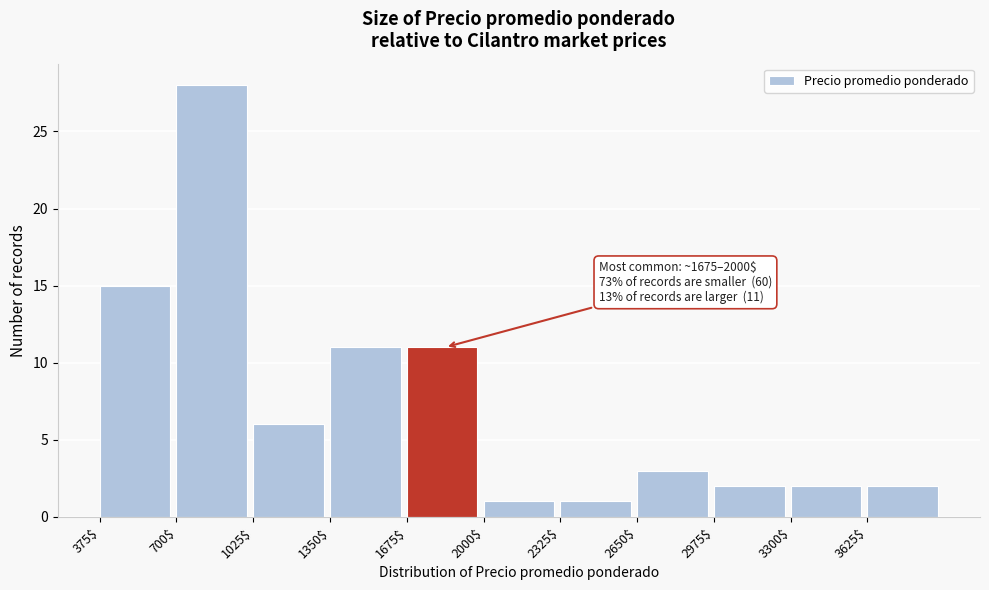

Over which range of the x-axis is the bar tallest?

700 to 1025